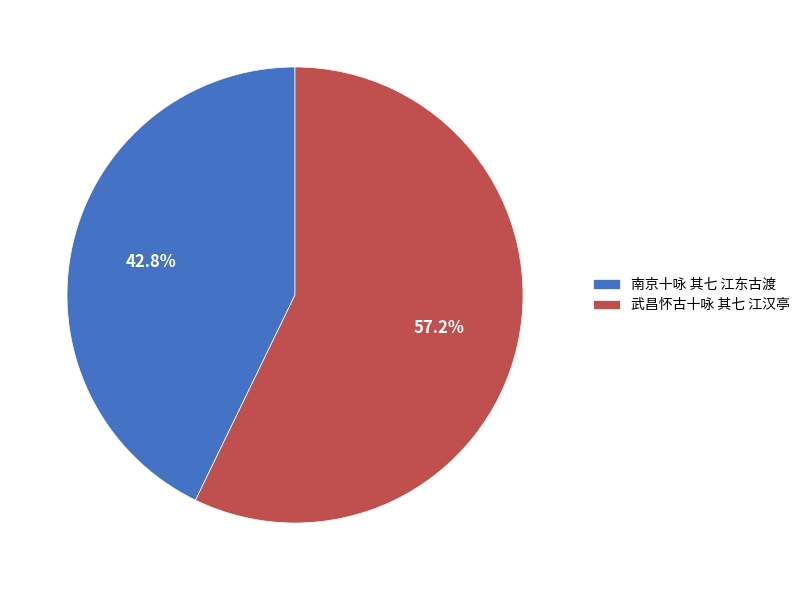

Is the sum of 南京十咏 其七 江东古渡 and 武昌怀古十咏 其七 江汉亭 greater than half?

Yes